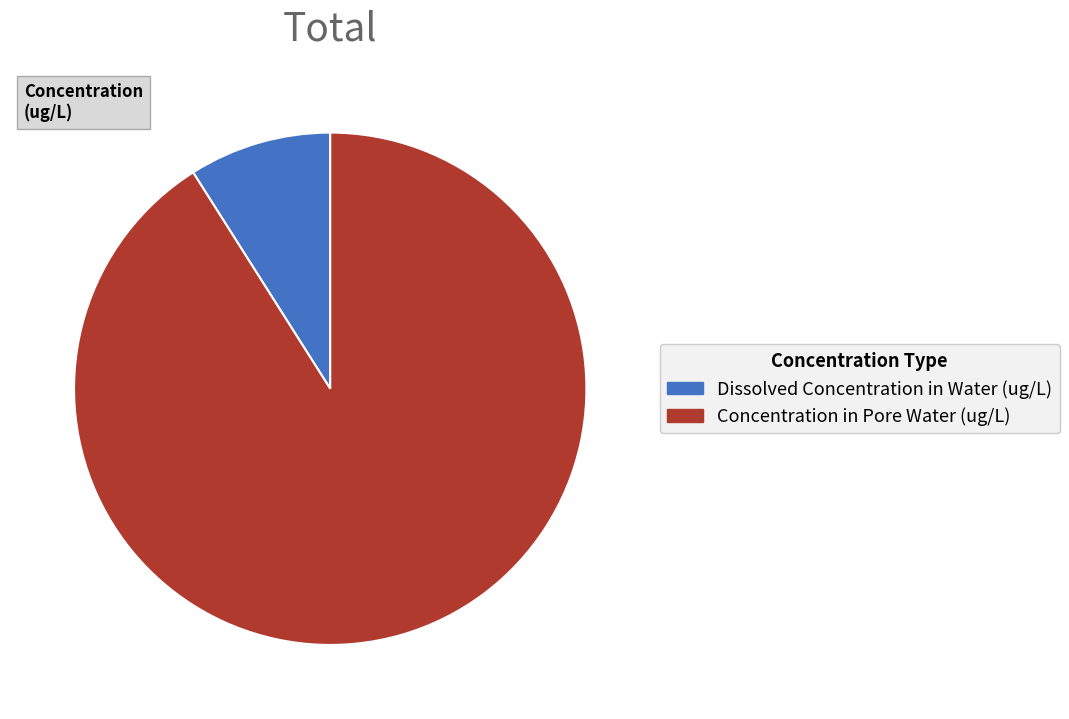

Is the sum of Concentration in Pore Water (ug/L) and Dissolved Concentration in Water (ug/L) greater than half?

Yes